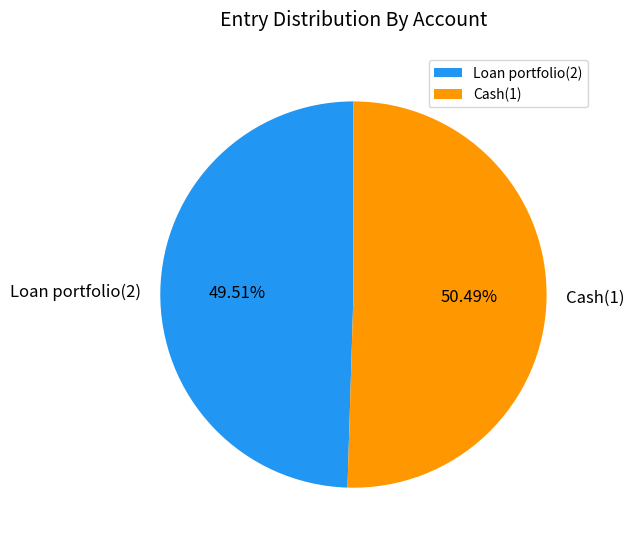

To the nearest percent, what is the combined percentage of Loan portfolio(2) and Cash(1)?

100%